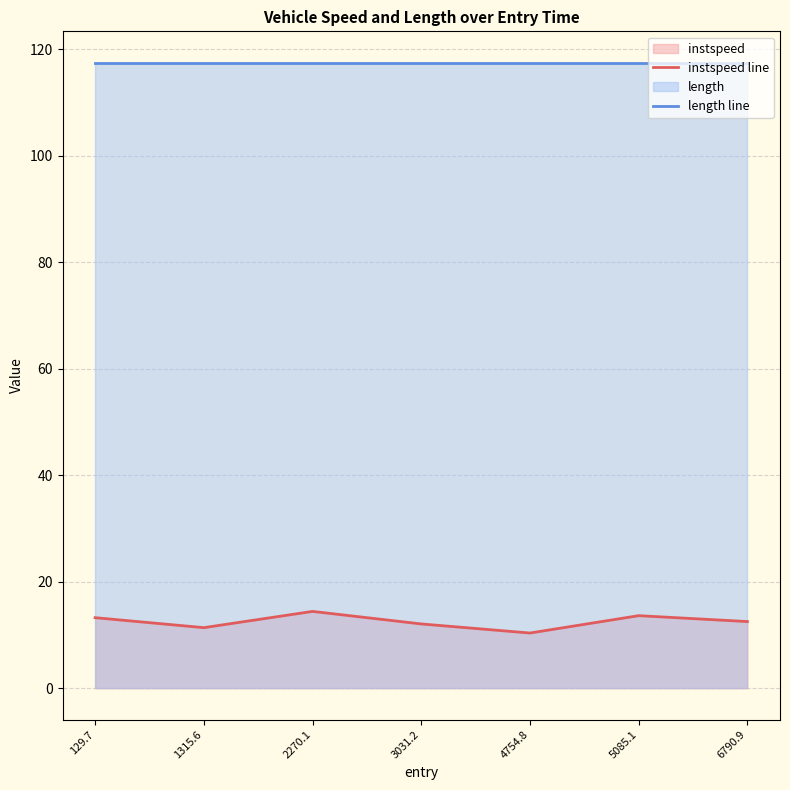

What is the greatest value displayed?

117.5